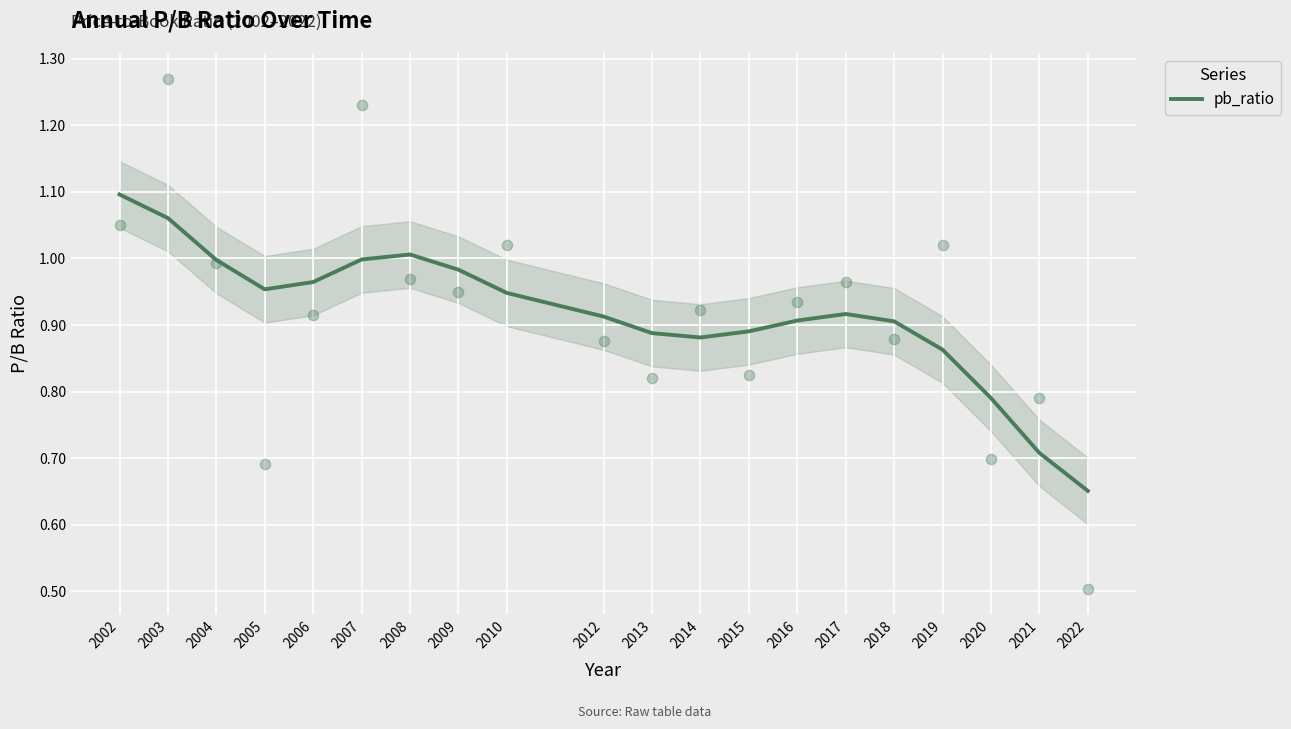

Between 2010 and 2021, which is larger?

2010